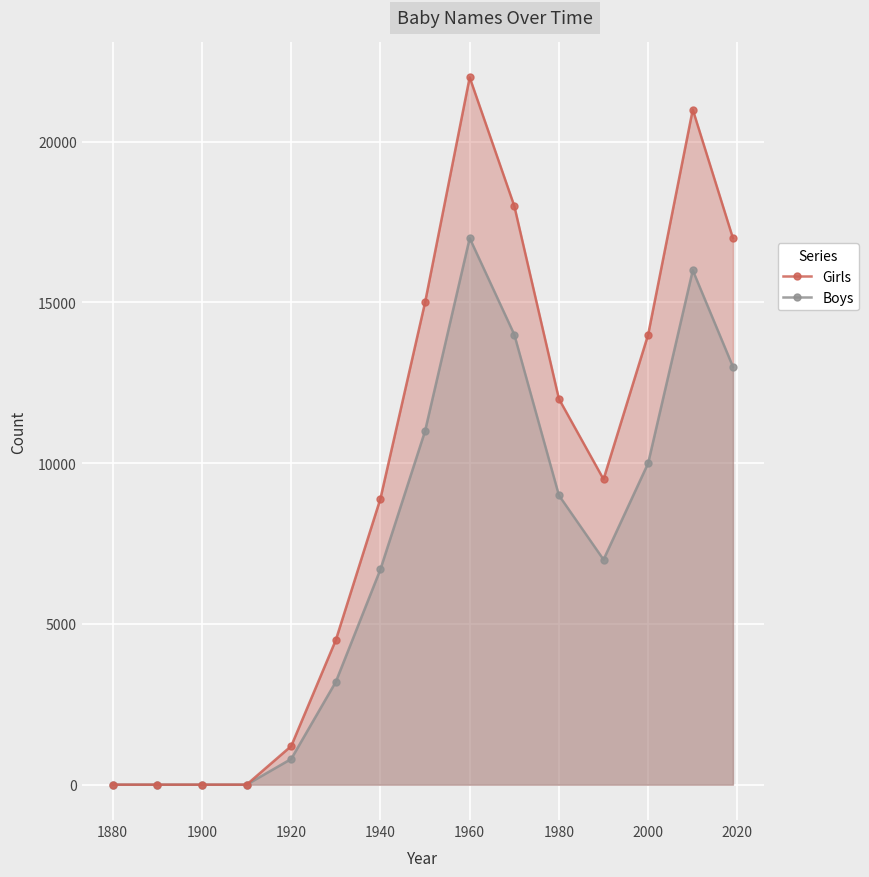

How many interior local valleys does the Girls series have?

1